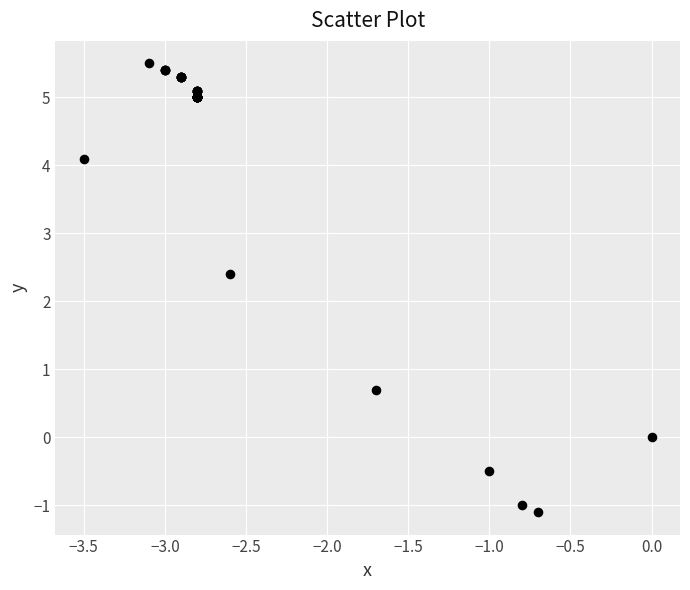

What Y value in the scatter plot is closest to 2?

2.4